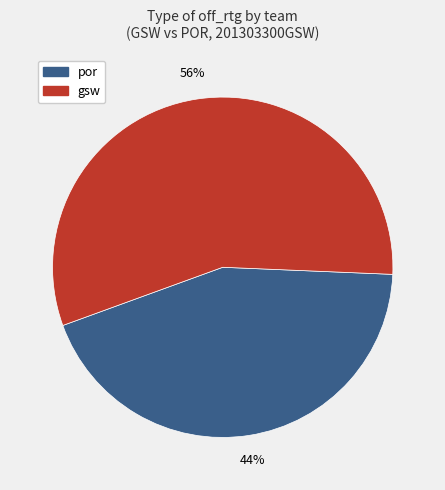

Is it true that gsw is 50% of the pie?

False